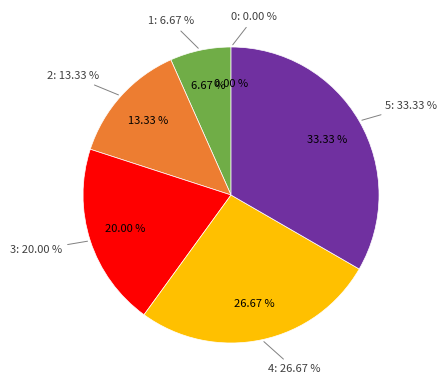

Combined, do 2 and 3 account for over 50%?

No